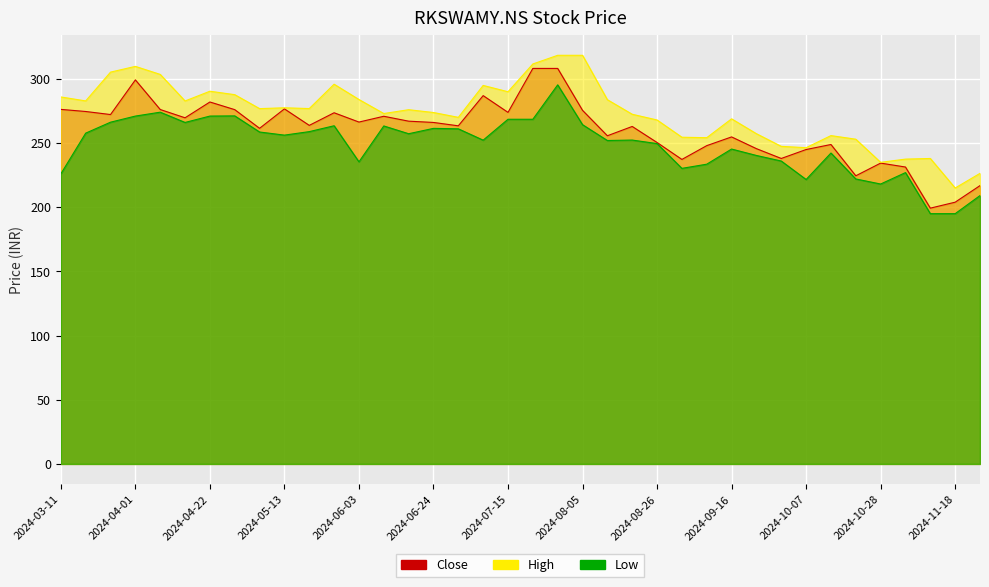

What is the total value across all series at 2024-08-12?

791.5